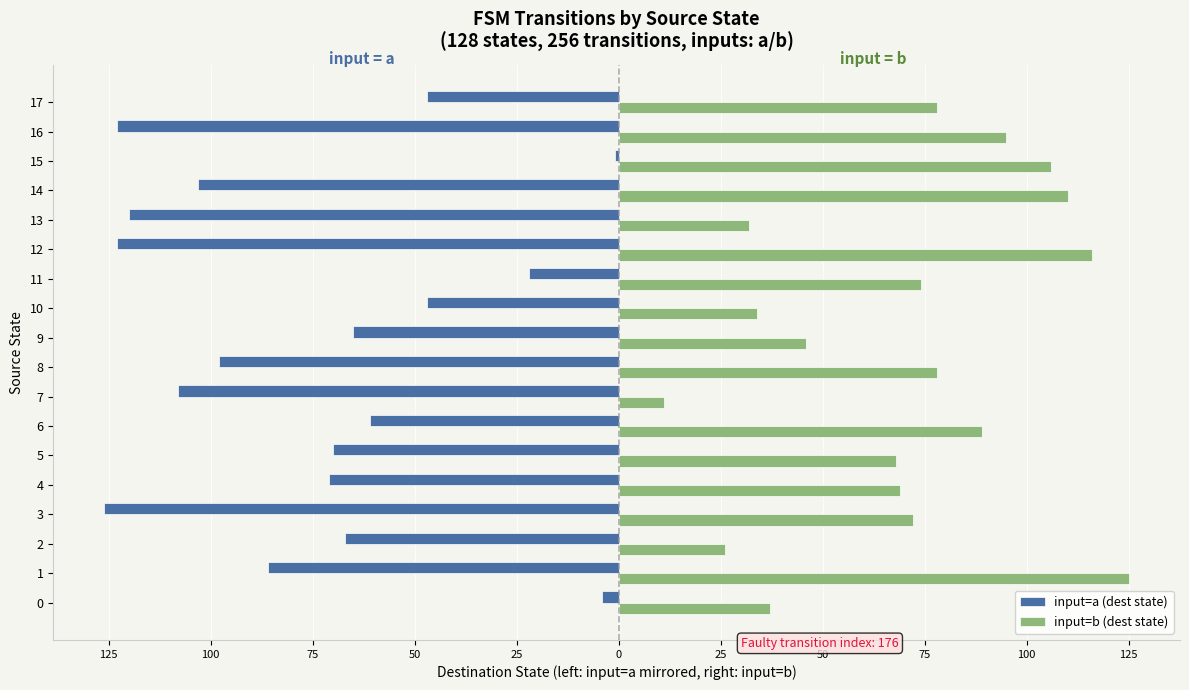

What are all the series names shown in the legend?

input=a (dest state), input=b (dest state)